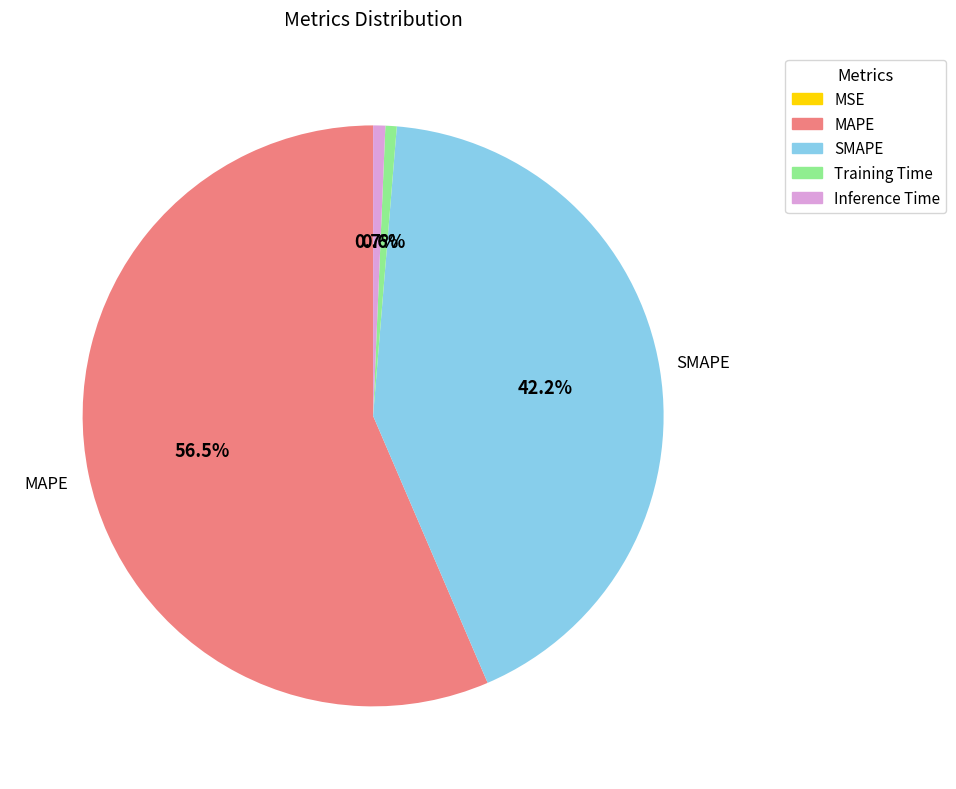

True or false: Training Time accounts for 1% of the total.

True